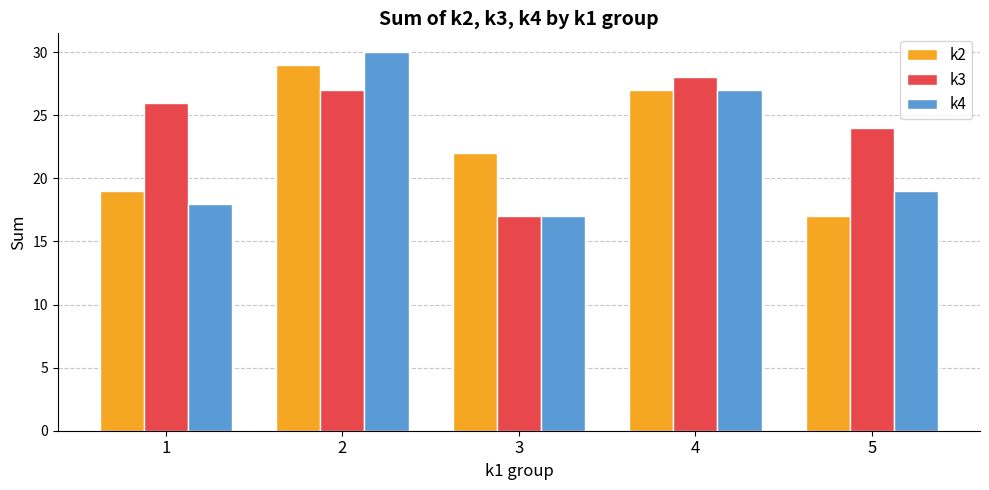

What is the average value of the k3 series?

24